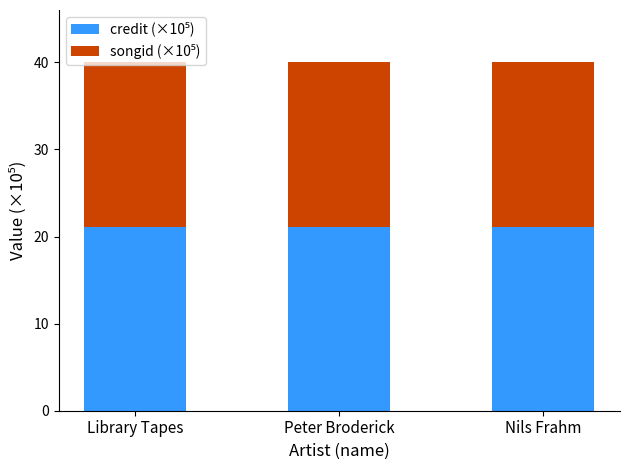

What is the total value across all series at Library Tapes?

40.0